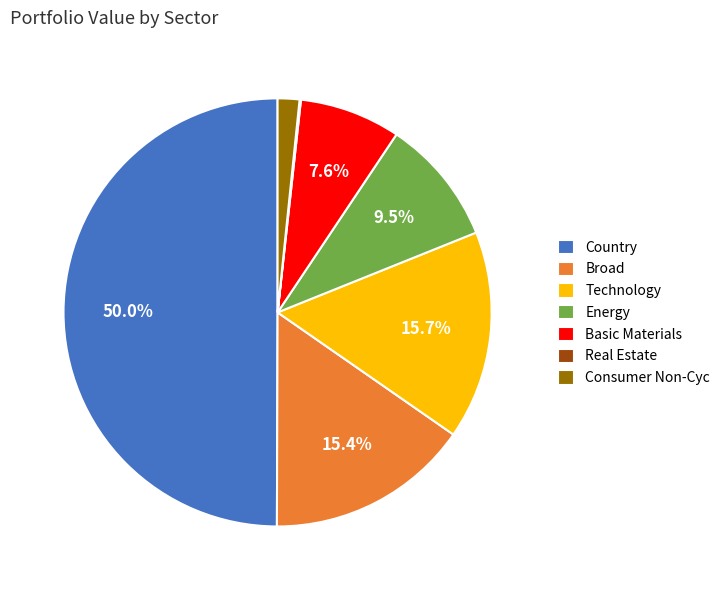

Is the sum of Energy and Broad greater than half?

No